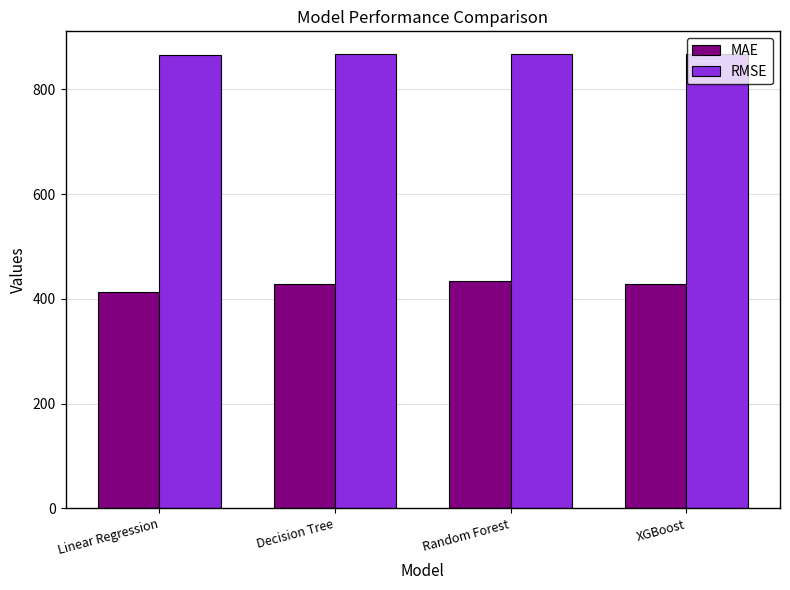

What is the total value across all series at Decision Tree?

1295.3